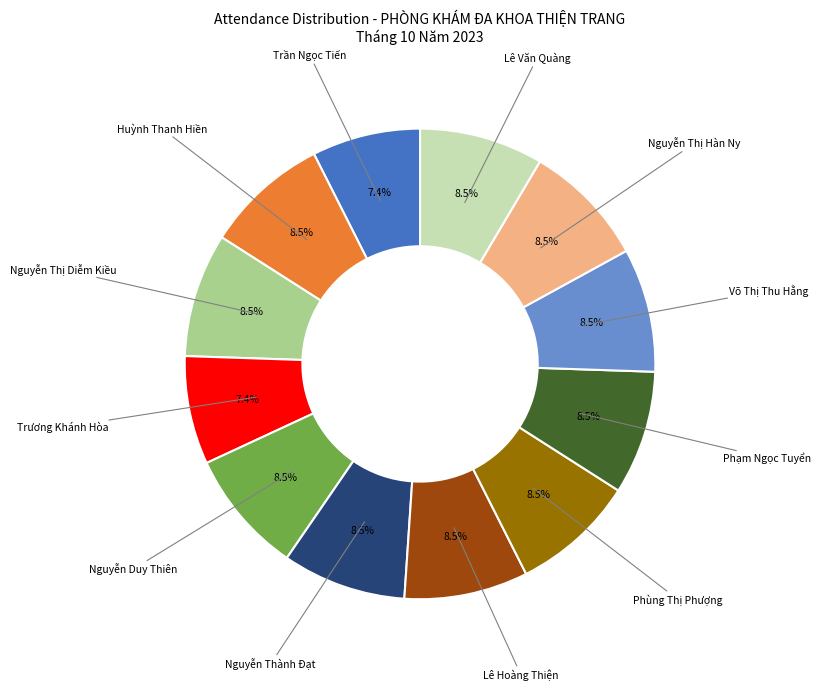

Does any single category account for the majority?

No